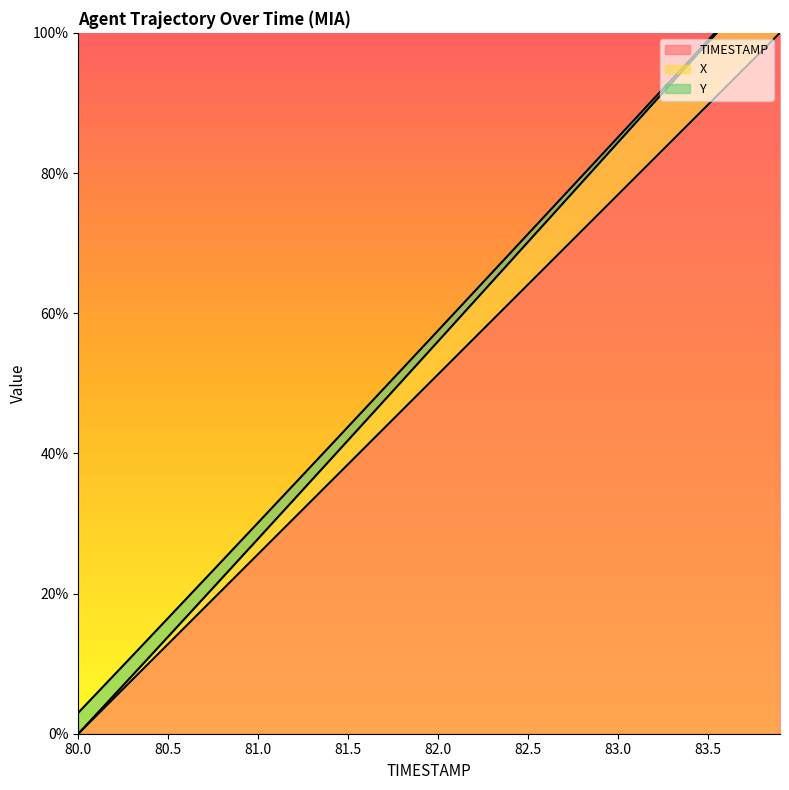

At which category is the sum across all series the highest?

83.9